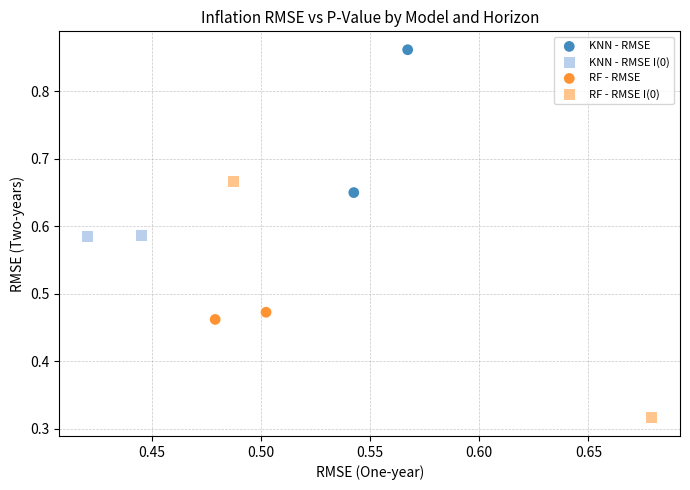

What are all the series names shown in the legend?

KNN - RMSE, KNN - RMSE I(0), RF - RMSE, RF - RMSE I(0)